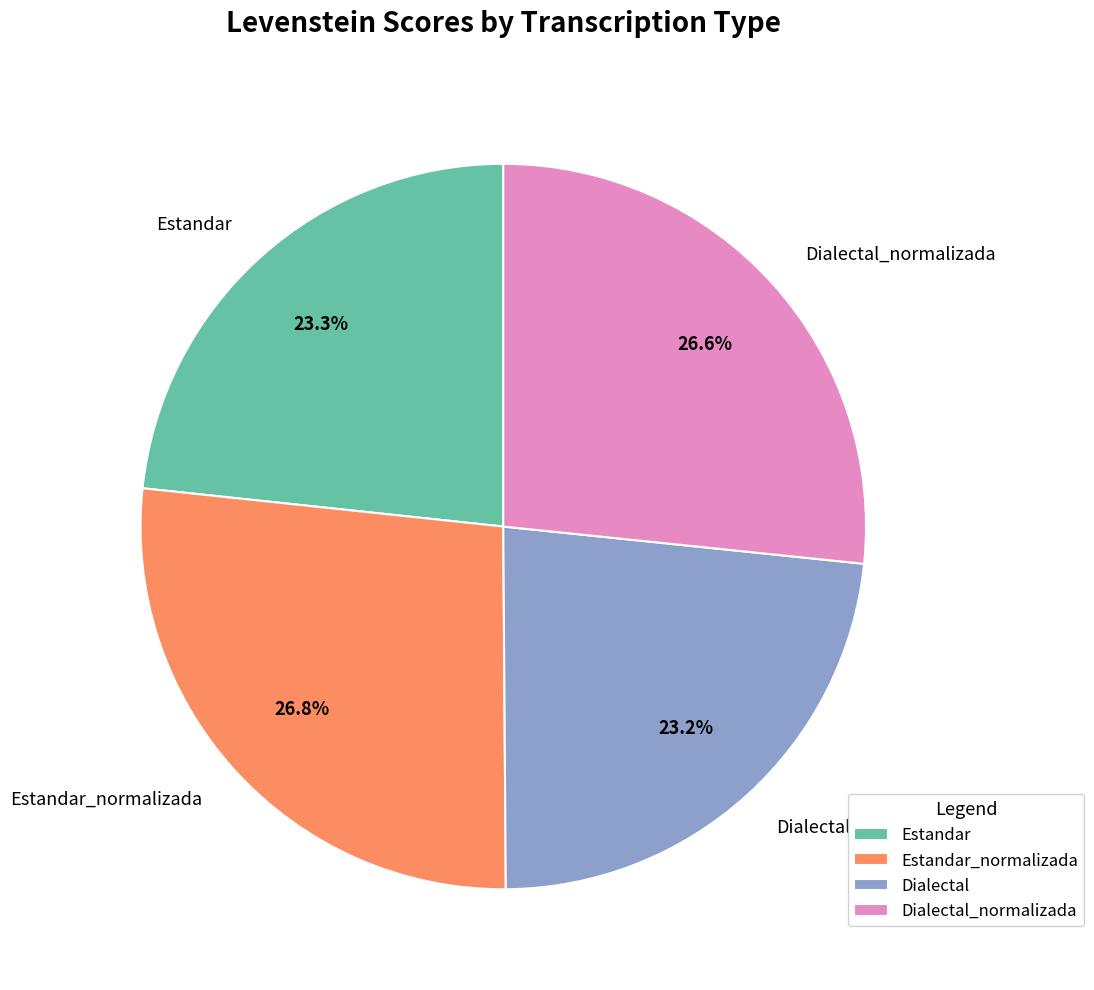

Between Dialectal_normalizada and Estandar, which is larger?

Dialectal_normalizada